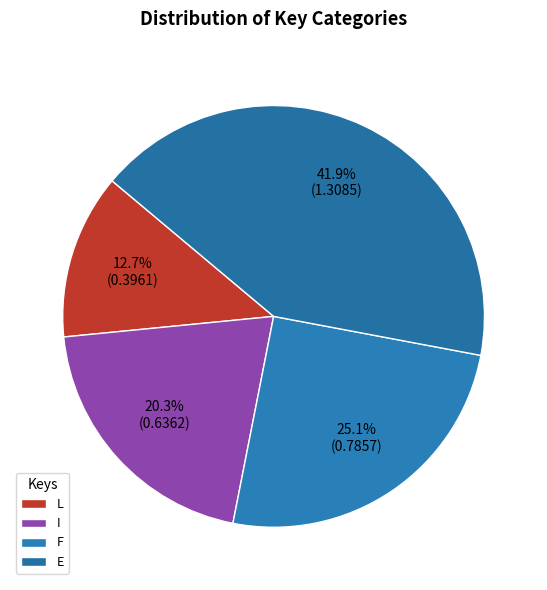

Which slice is the smallest?

L